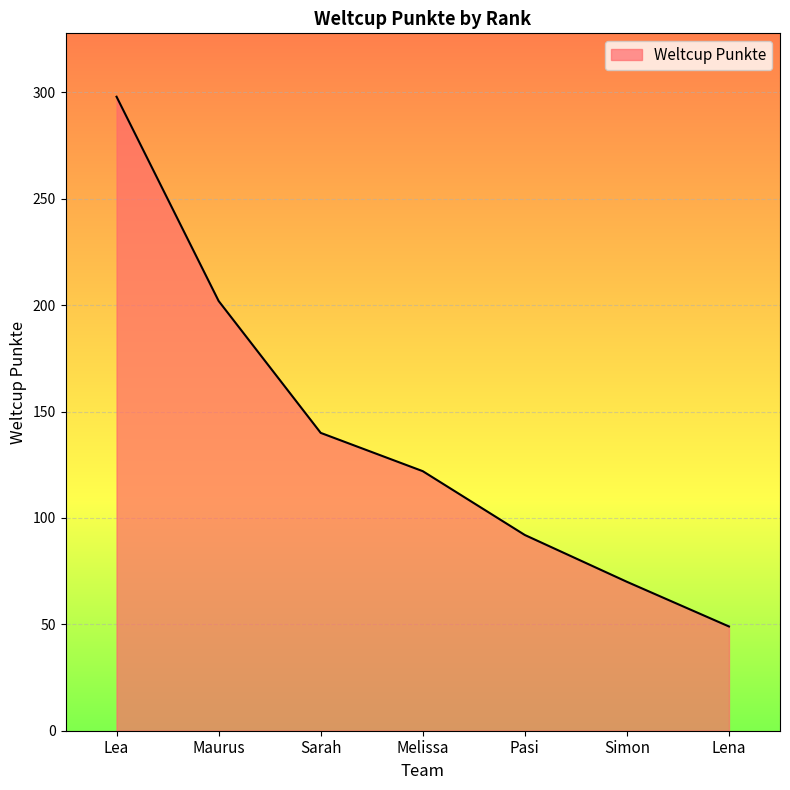

Rank the categories by value from lowest to highest.

Lena, Simon, Pasi, Melissa, Sarah, Maurus, Lea